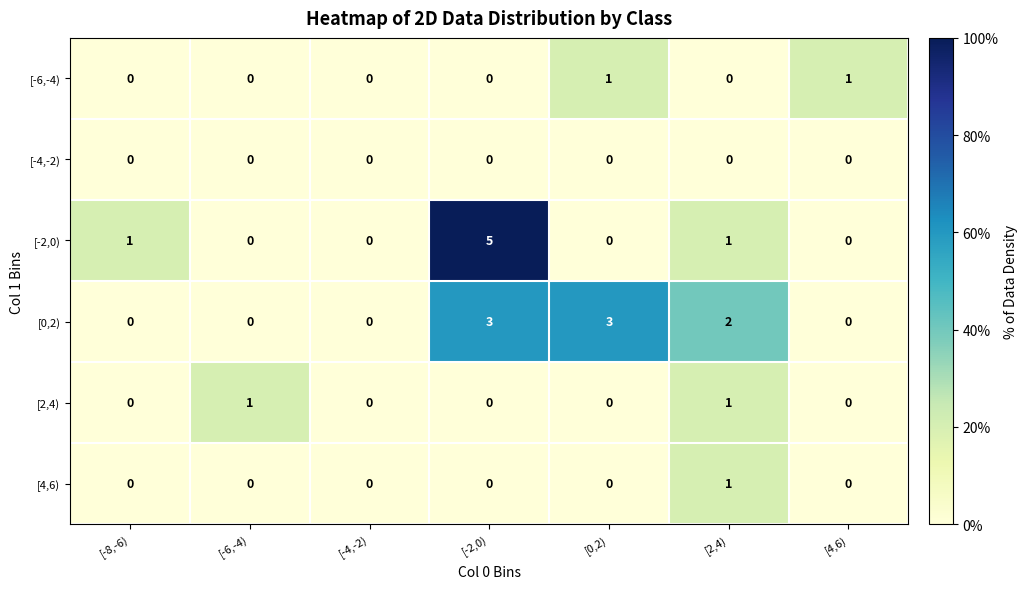

True or false: [4,6) has a value of 2 at [2,4).

False